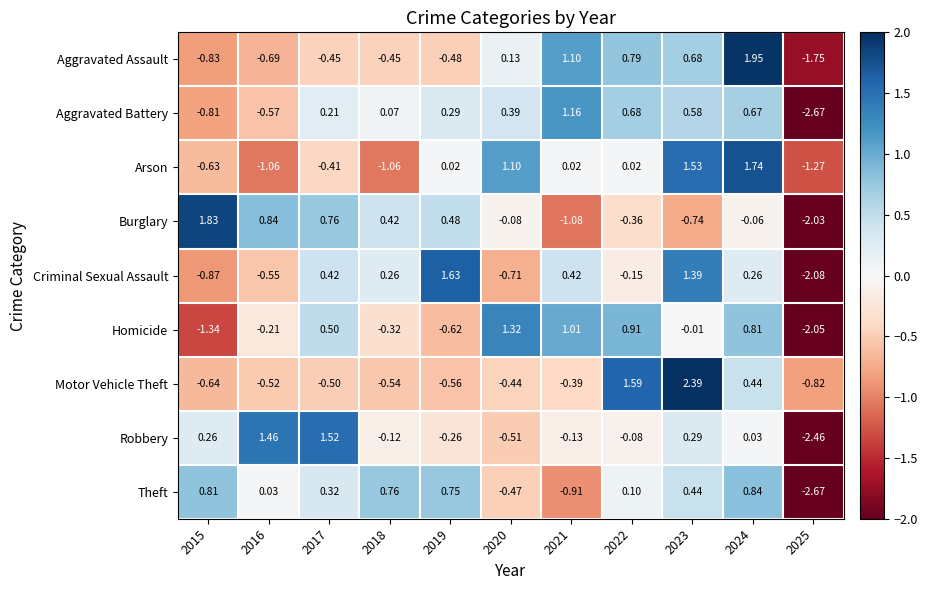

Which series has the largest total across all categories?

Criminal Sexual Assault